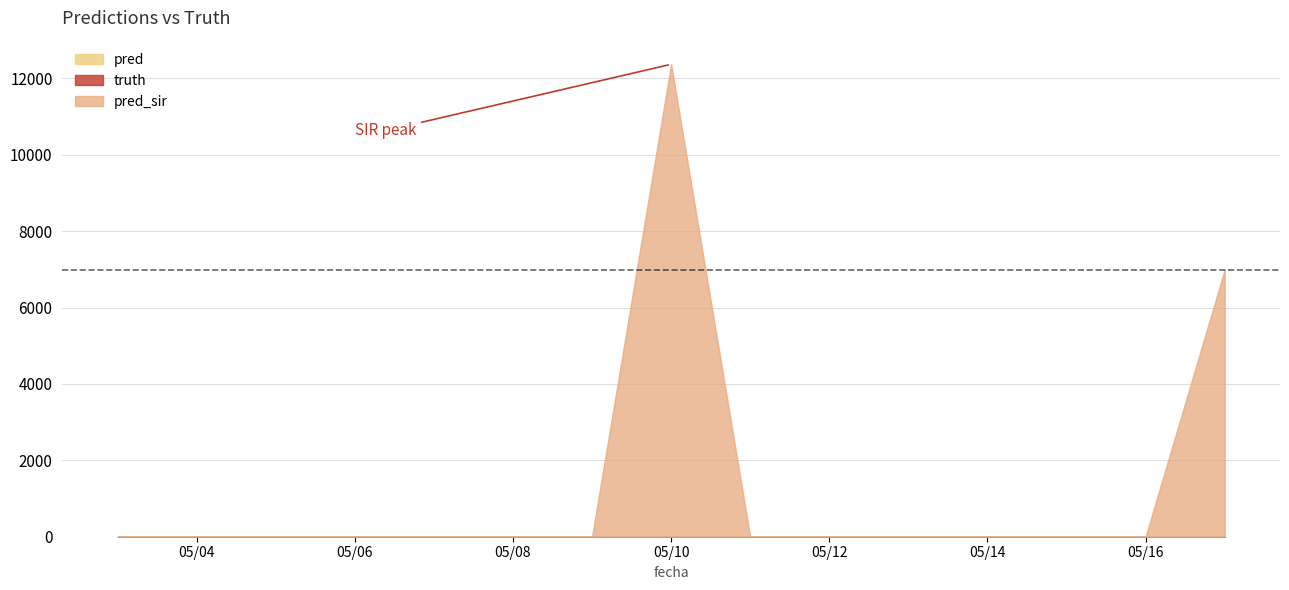

True or false: pred and truth intersect in this chart.

False